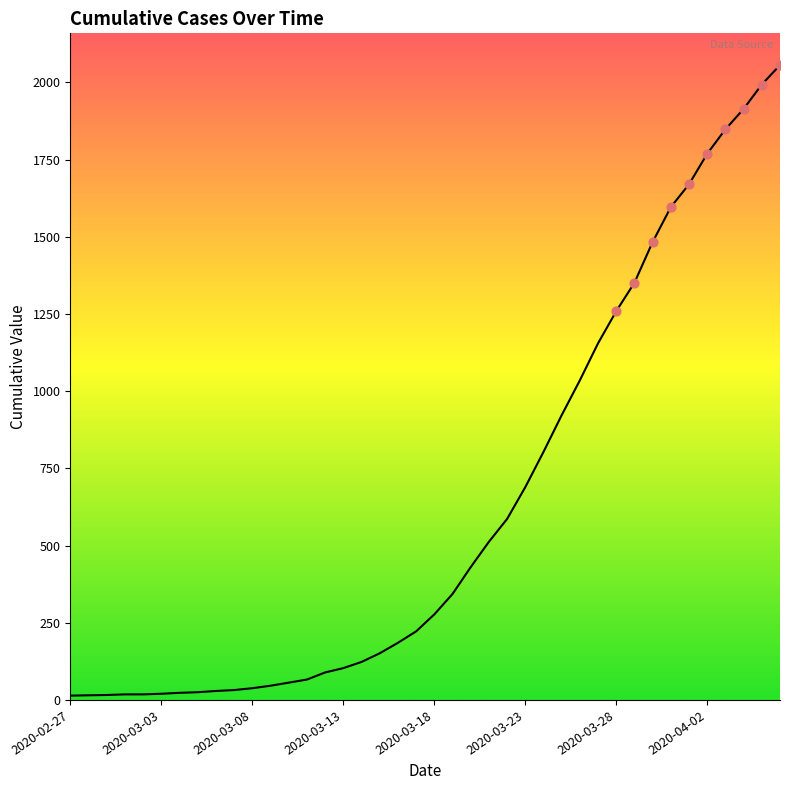

What is the maximum value shown in the chart?

2056